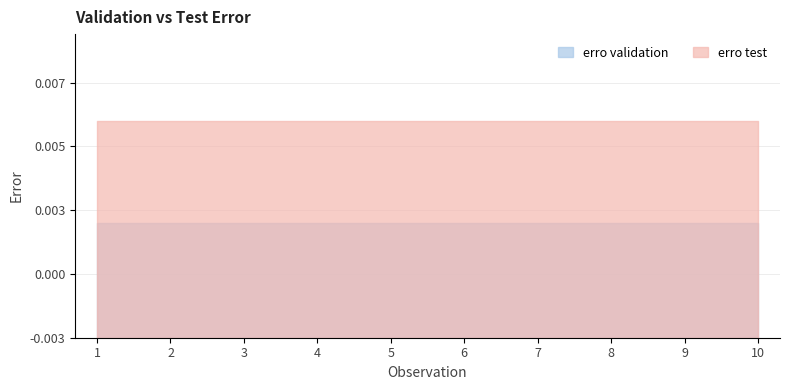

The erro test series shows 0.0 at 6. True or false?

True